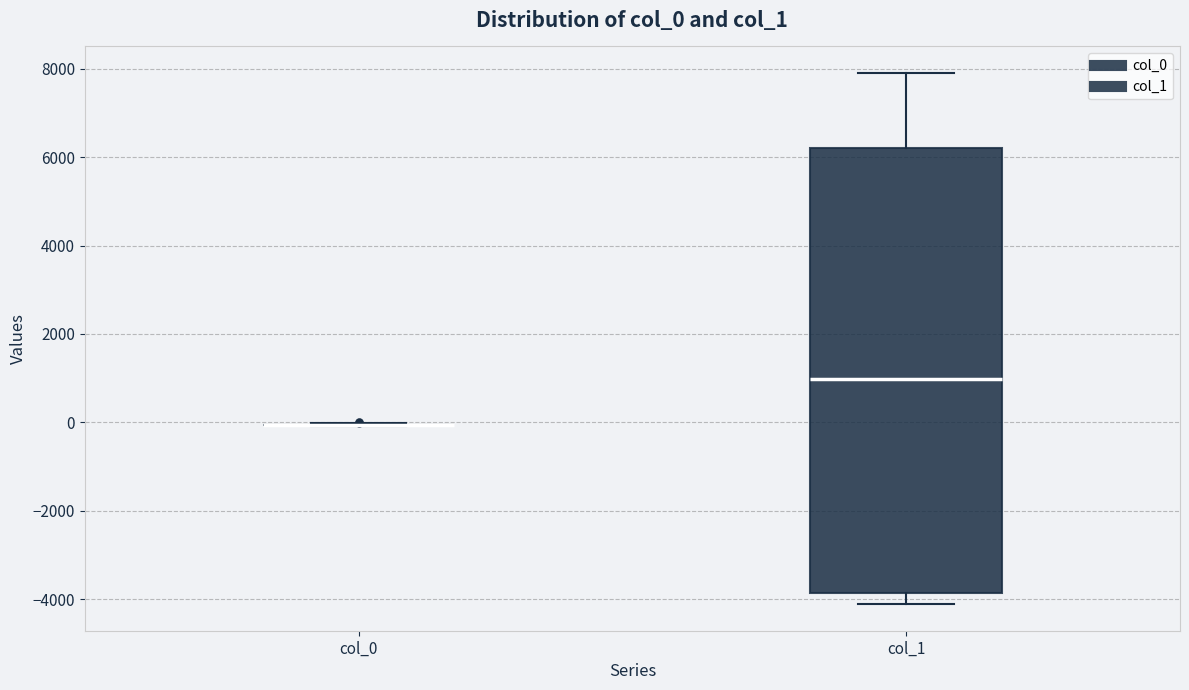

Reading left to right, transcribe this box plot: for each box, give where its median line is, the range the box spans, and where its two whiskers end, as read against the y-axis. The values are not printed on the chart, so give them approximately, as read against the axis.

col_0: box collapsed to a line at 0, whiskers 0 to 0
col_1: median 1000, box -3800 to 6200, whiskers -4200 to 8000